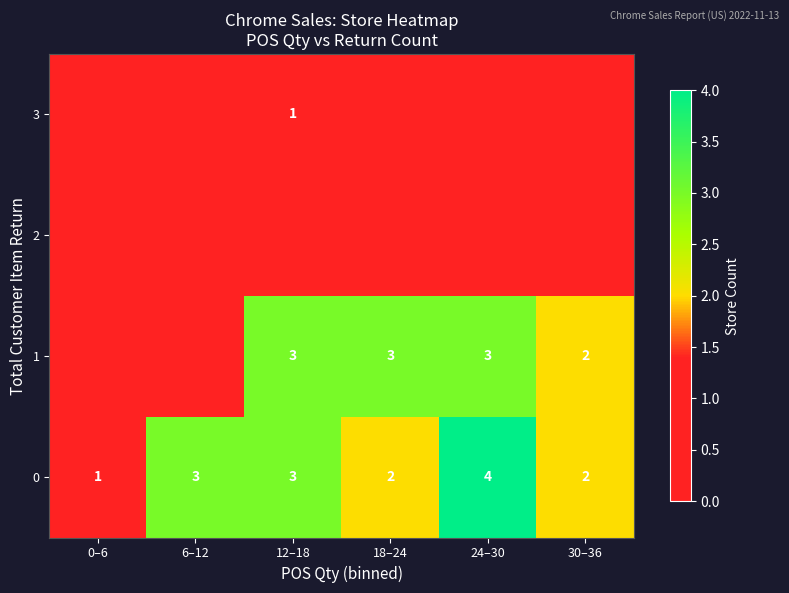

Which category has the highest value in the 0 series?

24–30